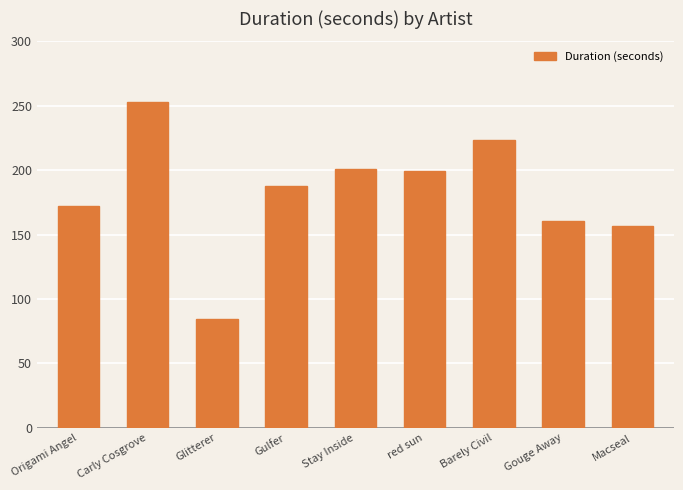

What is the difference between the maximum and minimum values?

168.9